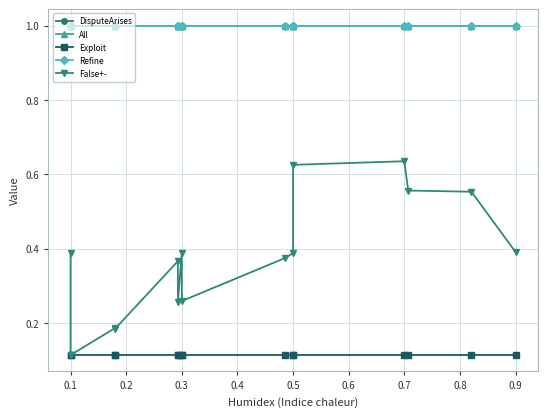

How many lines are shown in the chart?

5